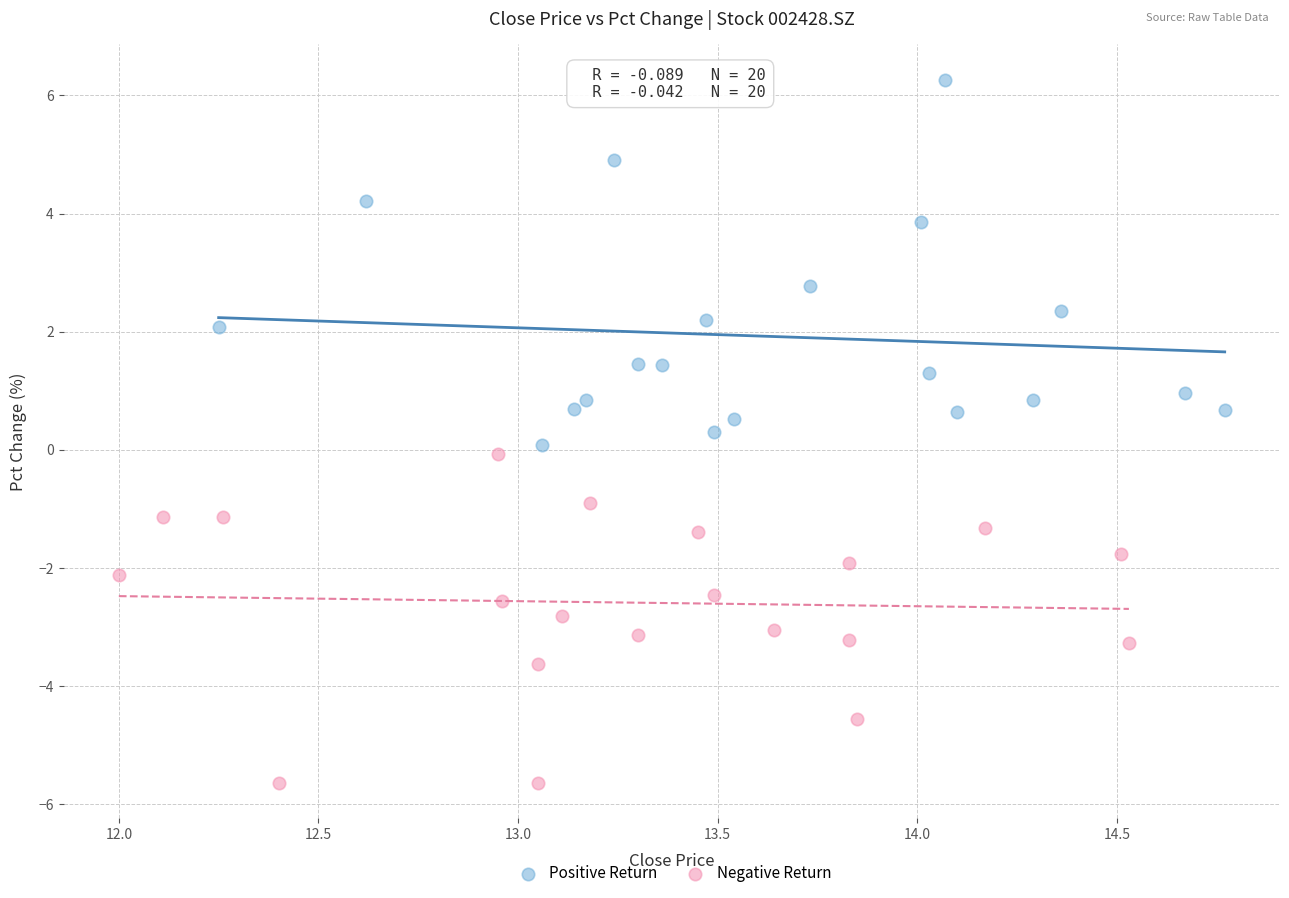

Which series contains the highest Y value?

Positive Return